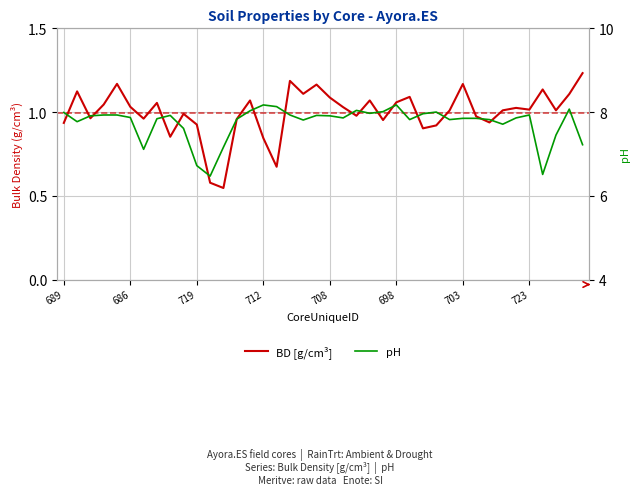

What are all the series names shown in the legend?

BD [g/cm³], pH